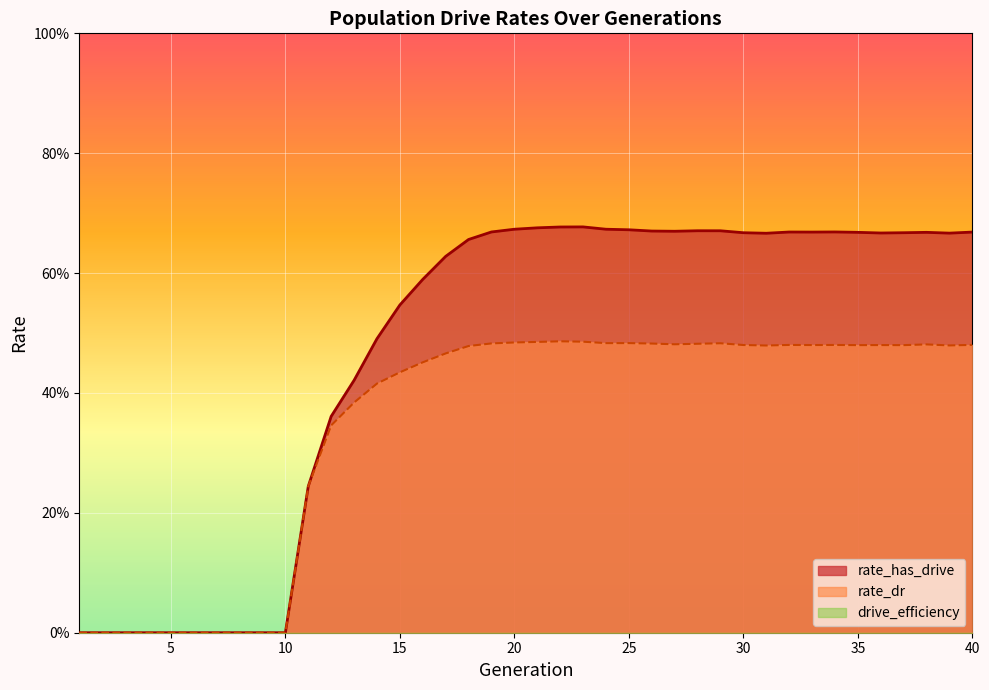

List the labels in order of rate_dr value, smallest first.

1, 2, 3, 4, 5, 6, 7, 8, 9, 10, 11, 12, 13, 14, 15, 16, 17, 18, 31, 39, 37, 35, 36, 33, 30, 34, 32, 40, 38, 27, 28, 26, 19, 29, 24, 25, 20, 21, 23, 22